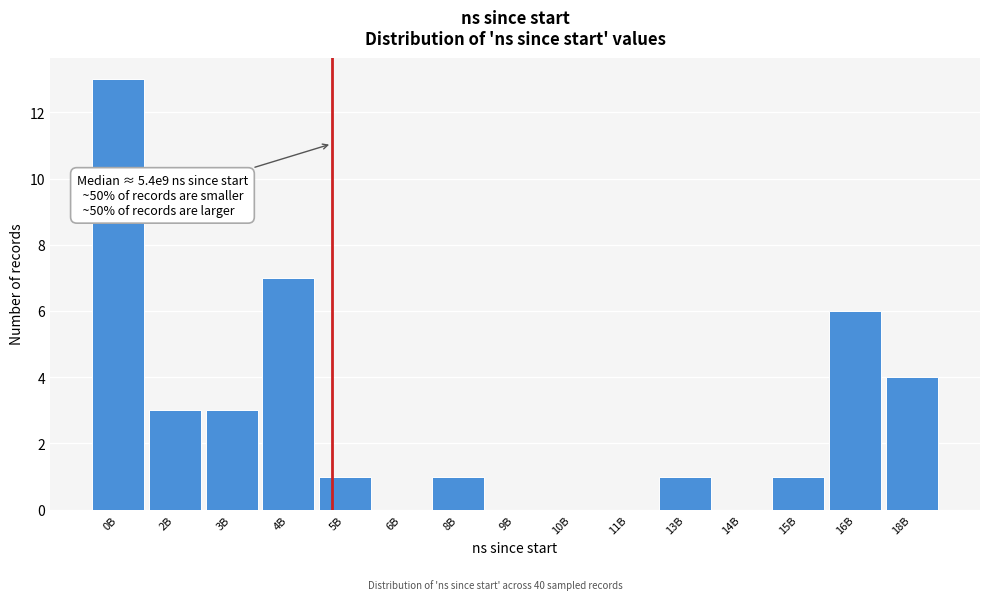

Reading left to right, list all the values displayed in this chart.

0B=13	2B=3	3B=3	4B=7	5B=1	6B=0	8B=1	9B=0	10B=0	11B=0	13B=1	14B=0	15B=1	16B=6	18B=4